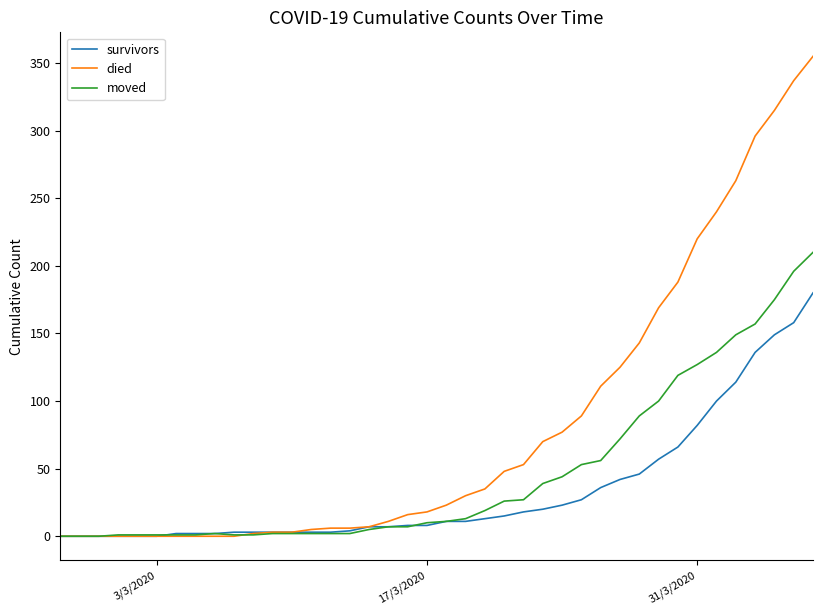

Which series has the largest total across all categories?

died